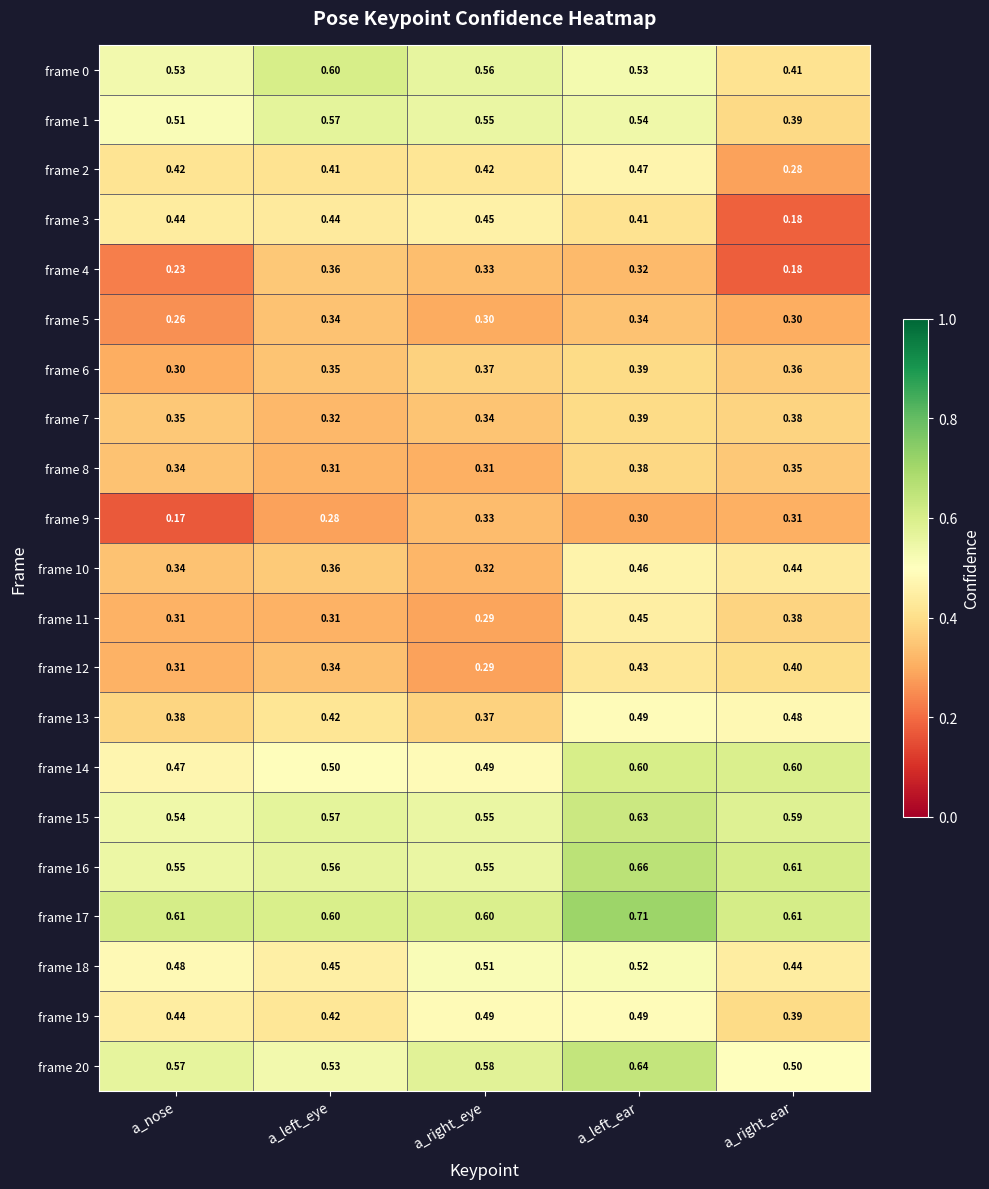

Is the value of frame 17 at a_nose greater than the value of frame 5 at a_right_ear?

Yes